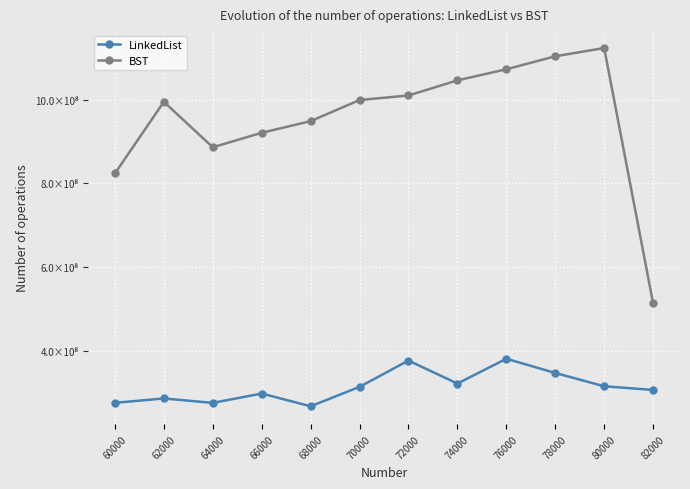

What are all the series names shown in the legend?

LinkedList, BST